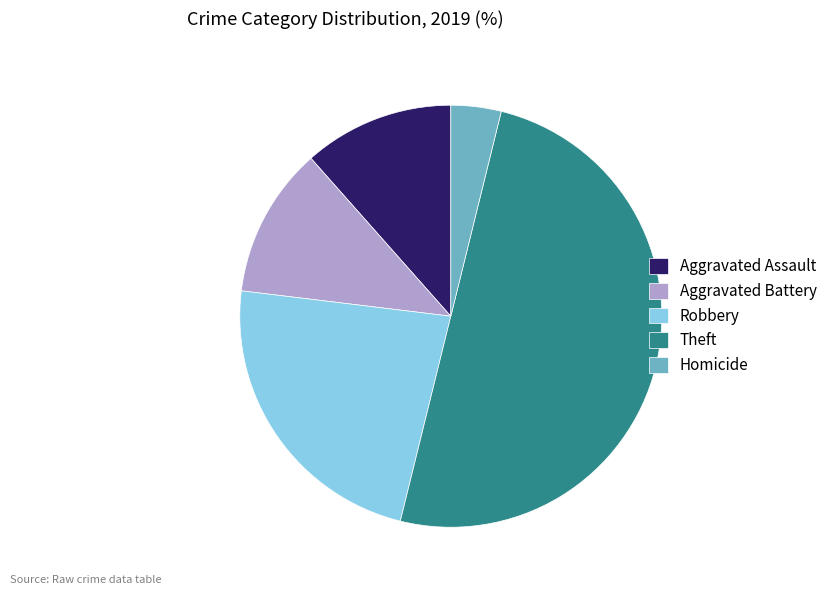

Which has a higher value, Homicide or Theft?

Theft